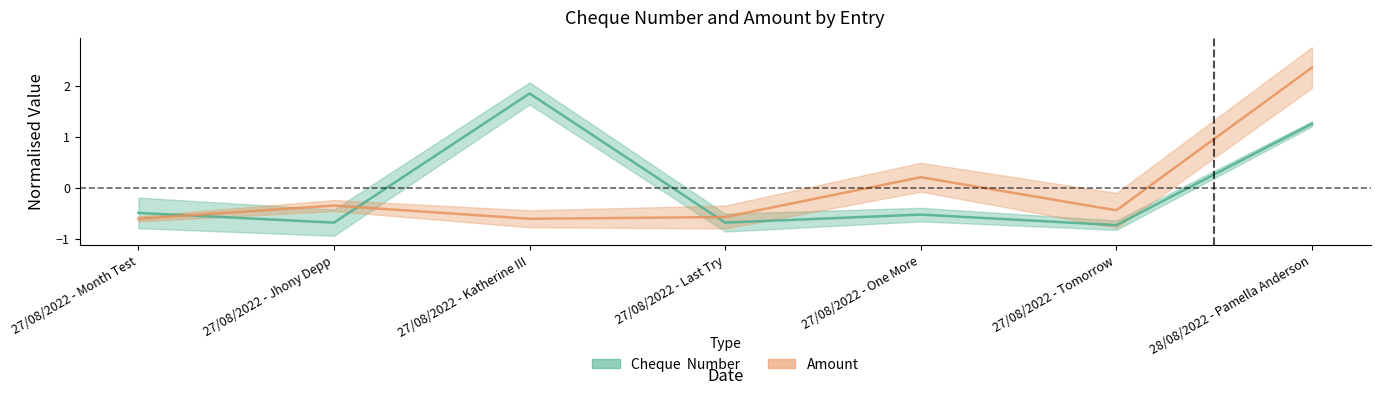

List the series in order of their peak value, lowest first.

Cheque  Number, Amount